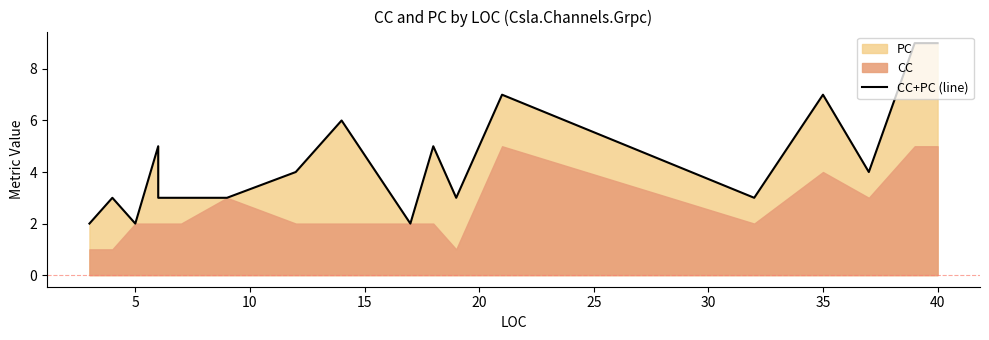

What is the smallest value displayed?

2